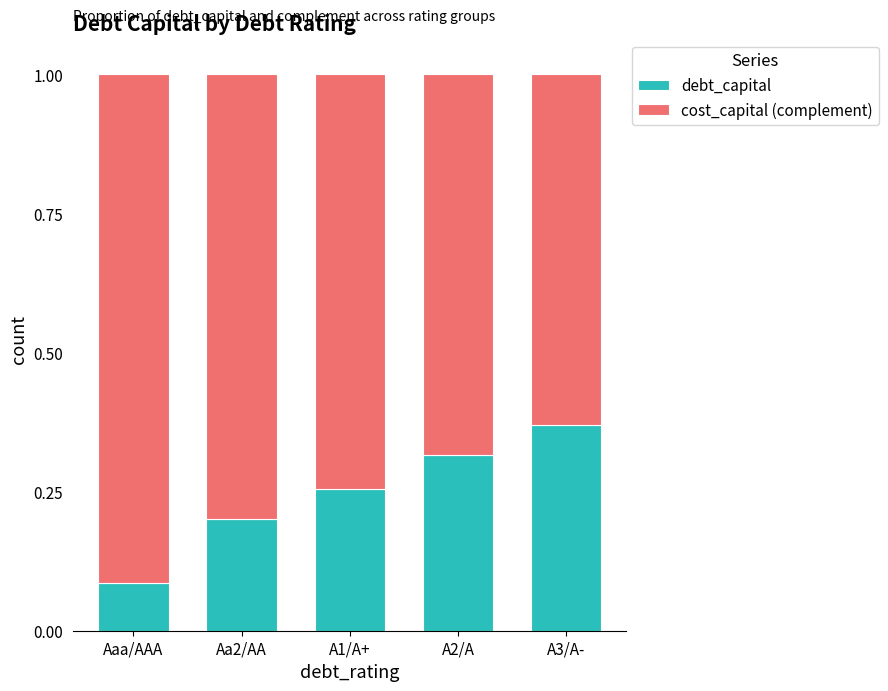

Are the bars grouped side by side (vs. stacked)?

No